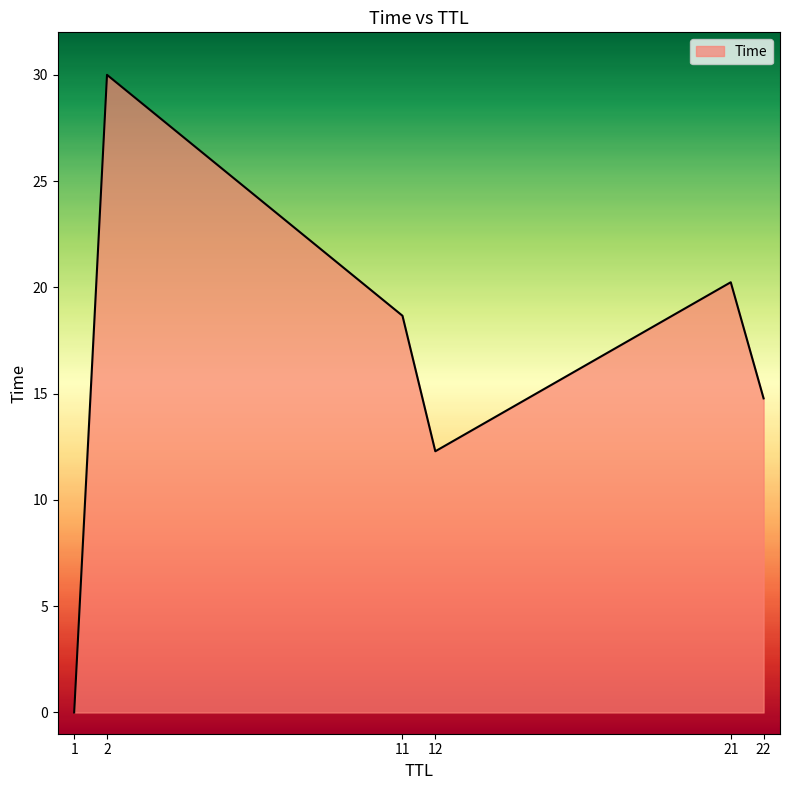

Which label corresponds to the smallest value in the chart?

1